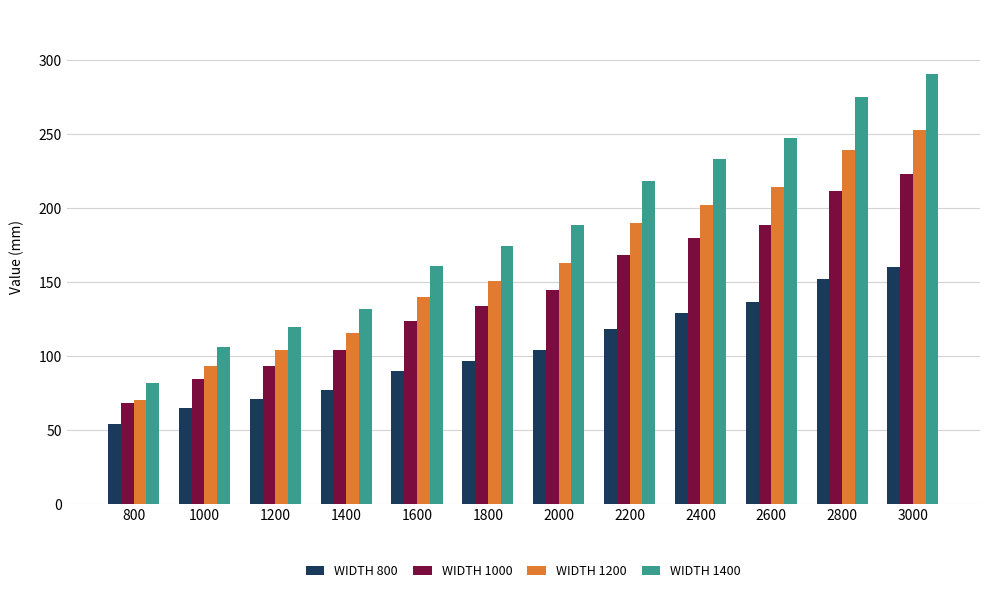

Which series has the widest spread of values?

WIDTH 1400